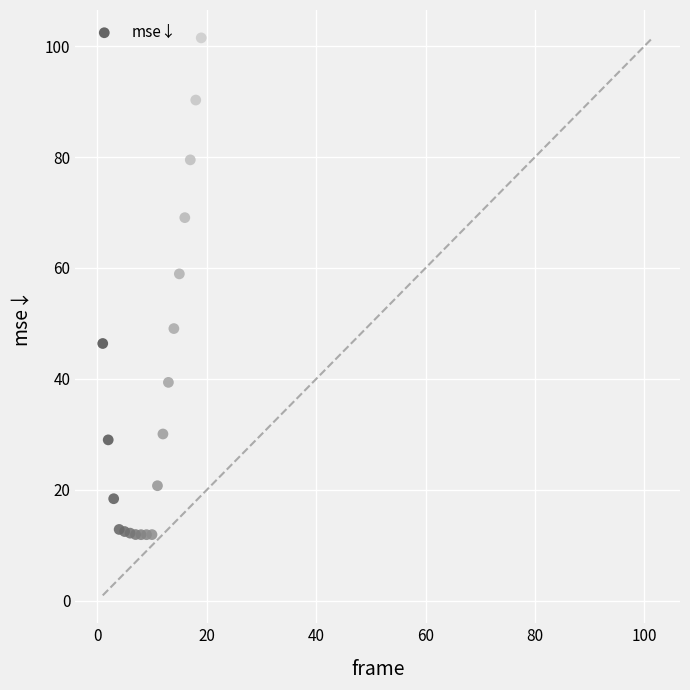

What Y value in the scatter plot is closest to 56?

58.9